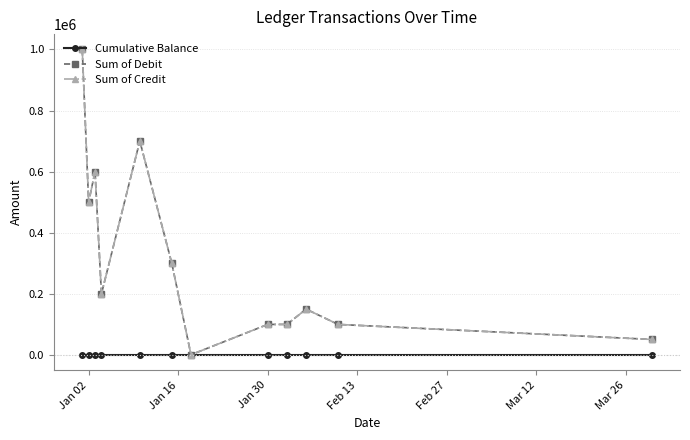

Is this an area chart (filled region under the line)?

No